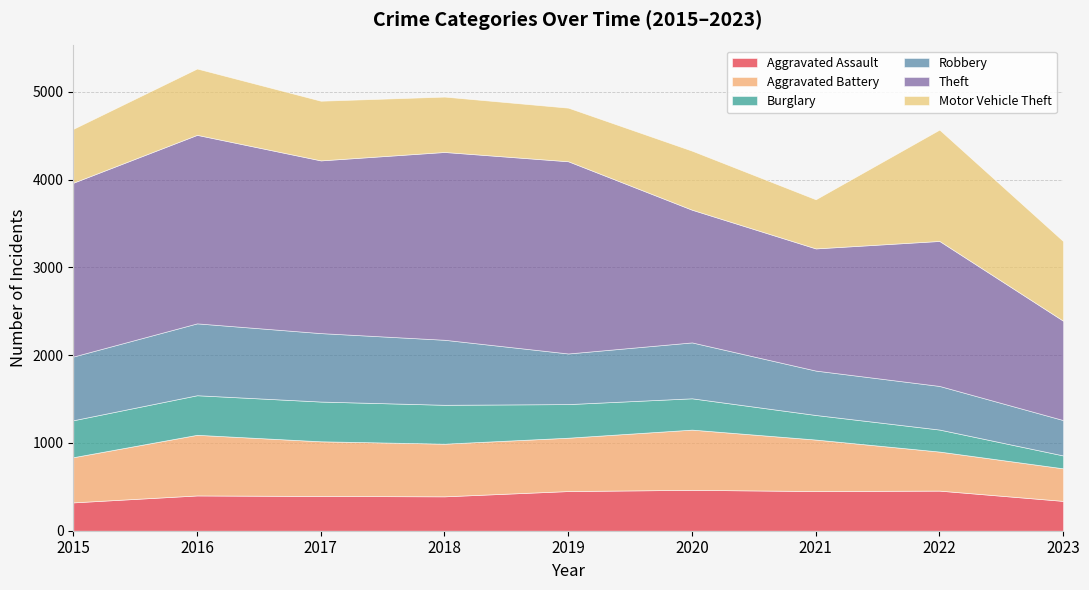

How many data points does each series have?

9